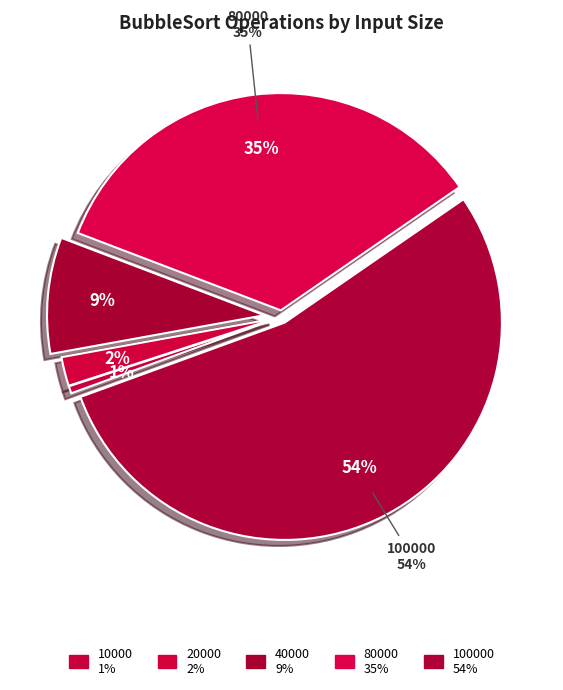

How many slices are in this pie chart?

5